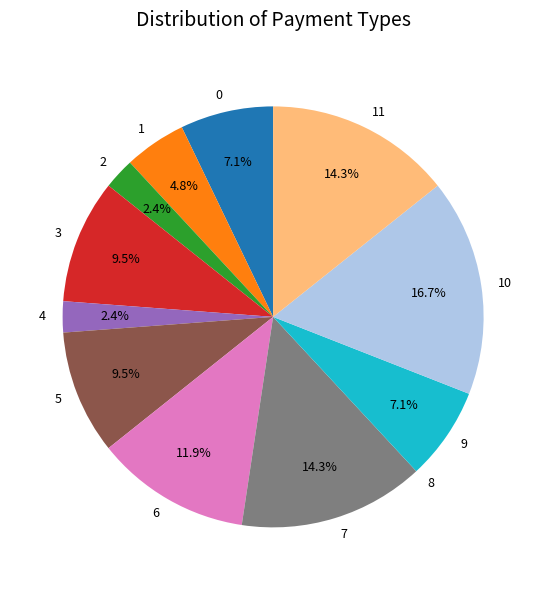

To the nearest percent, what is the difference between the largest and smallest slice percentages?

17%